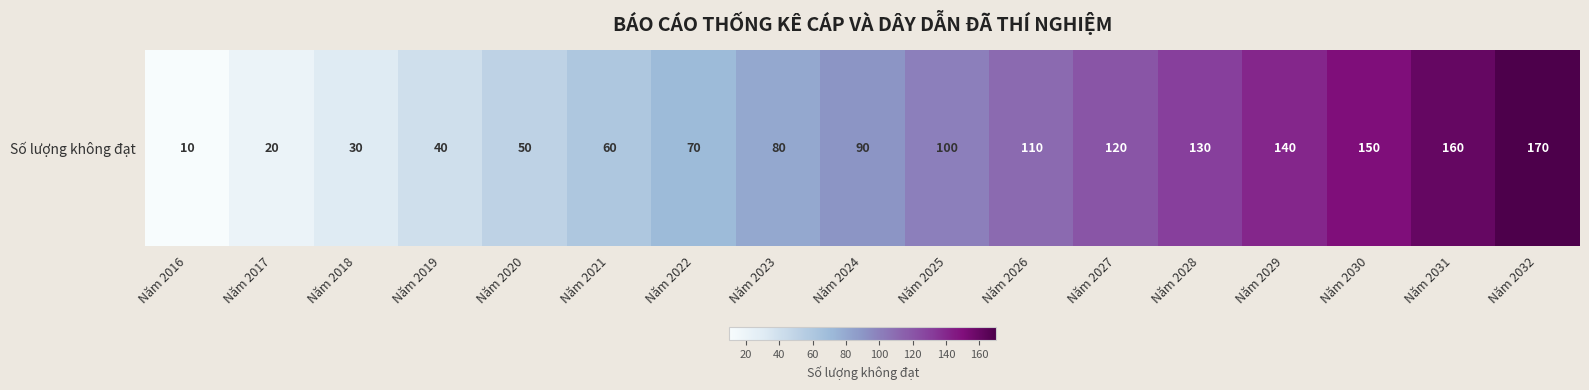

Which label corresponds to the largest value in the chart?

Năm 2032